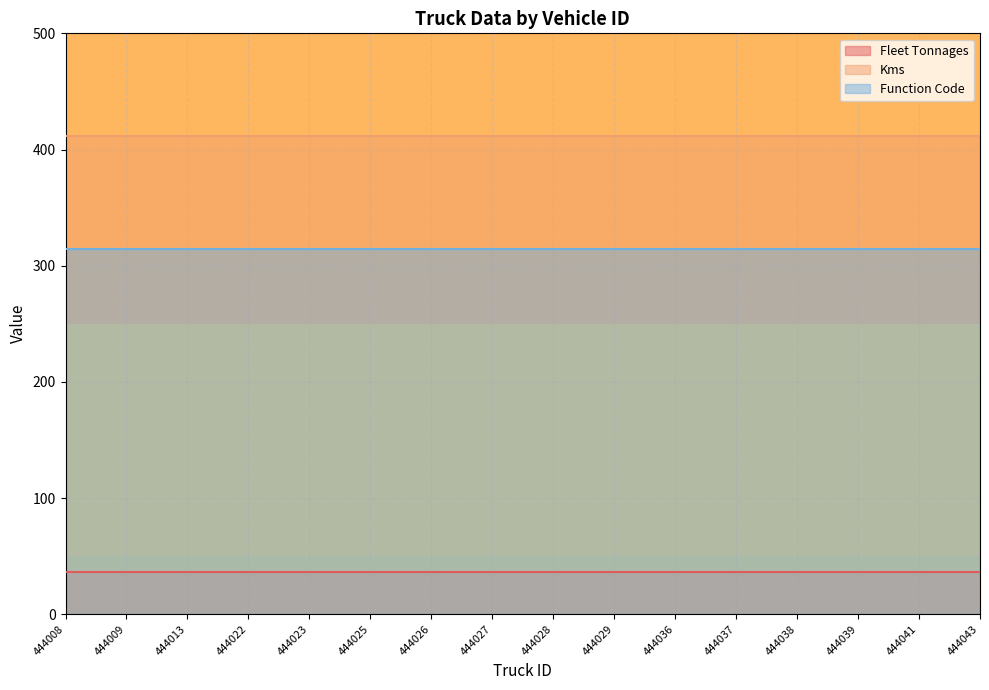

Which category has the highest value across all series?

444008